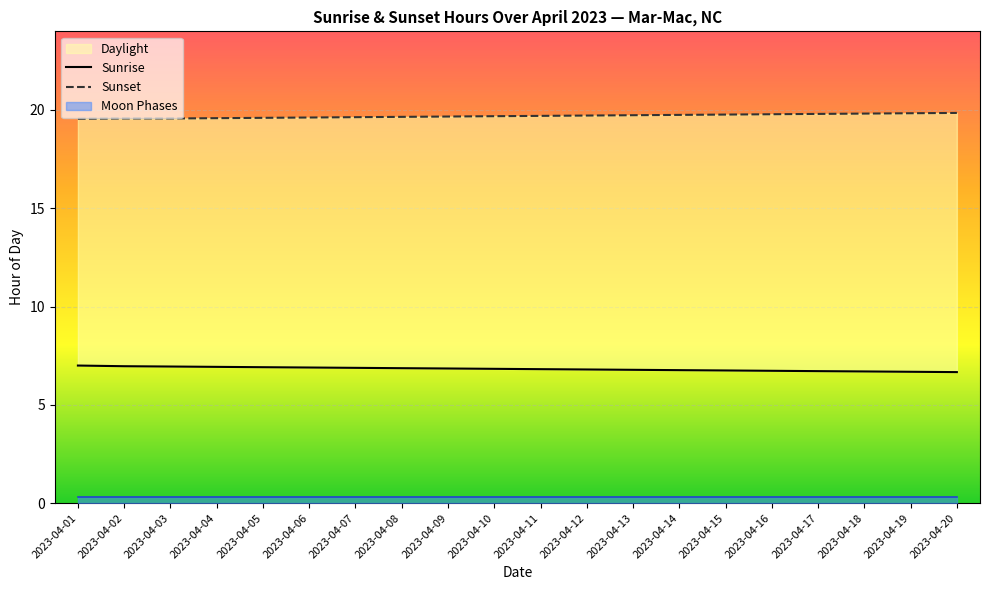

True or false: Sunrise and Sunset cross at least once.

False